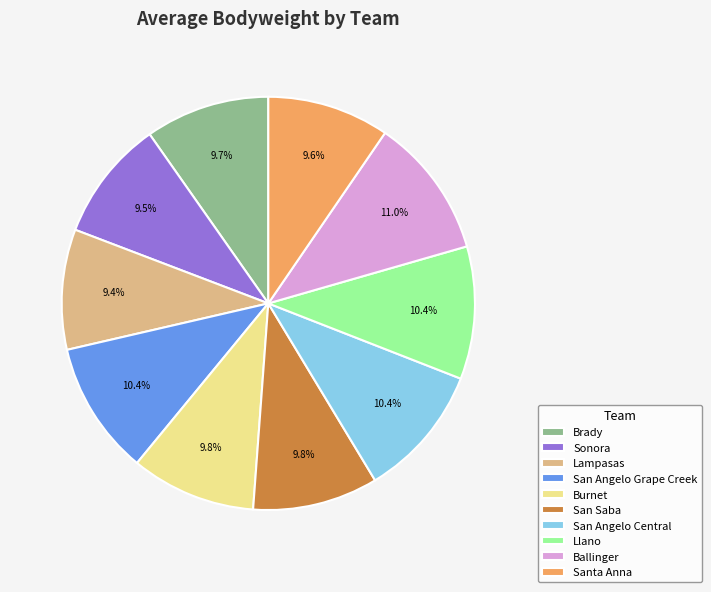

What percentage is NOT represented by San Angelo Central?

89.6%